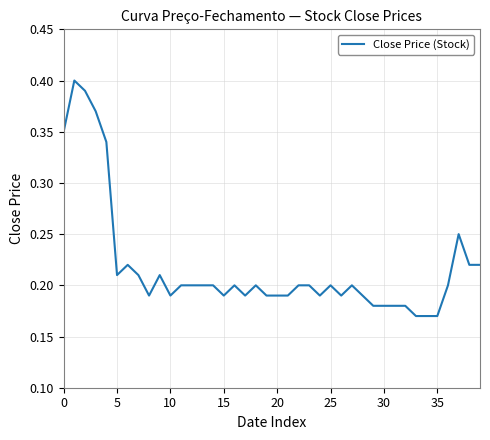

How many lines are shown in the chart?

1